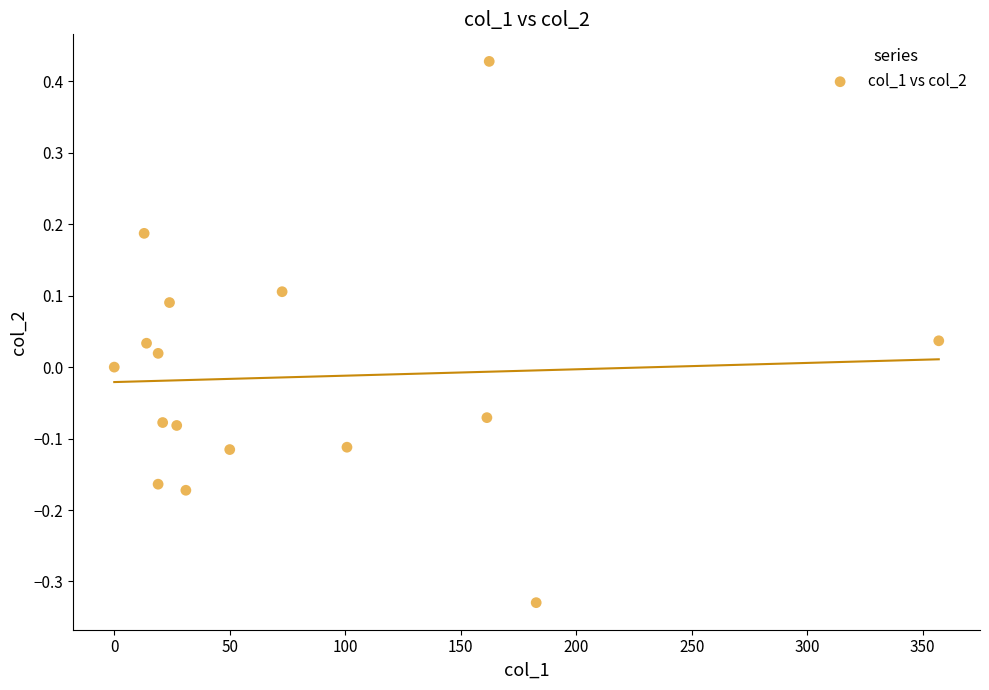

What is the range of X values (max minus min)?

357.0